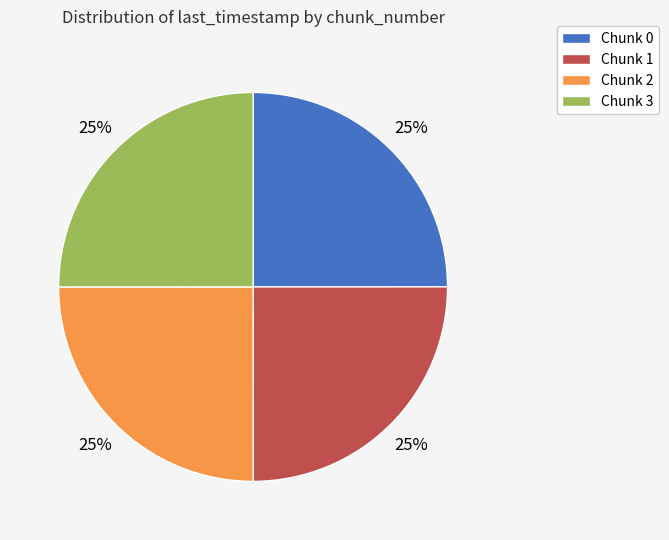

To the nearest percent, what portion does Chunk 1 represent?

25%